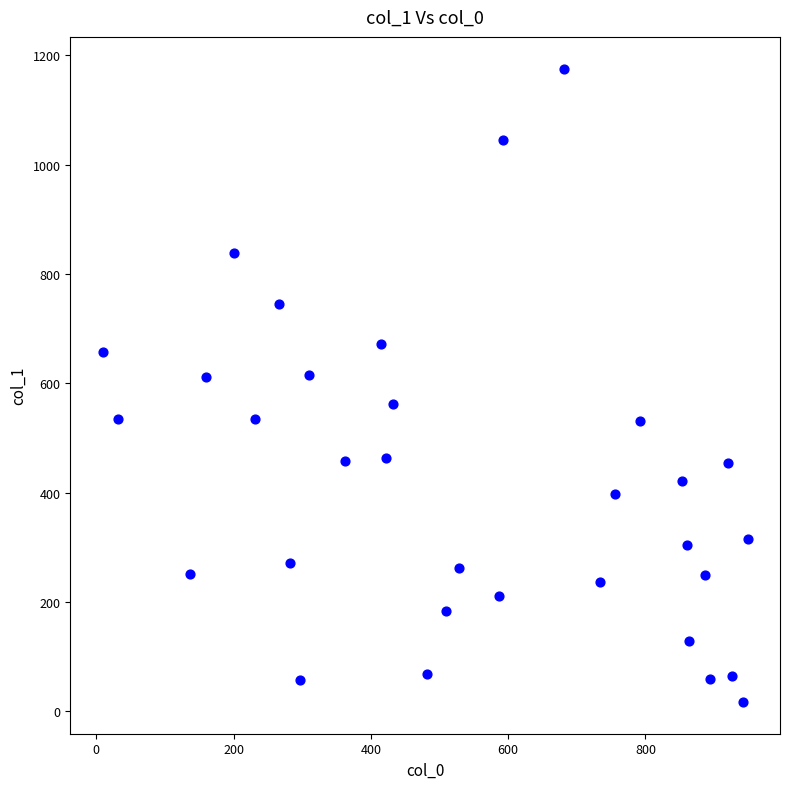

What is the range of X values (max minus min)?

940